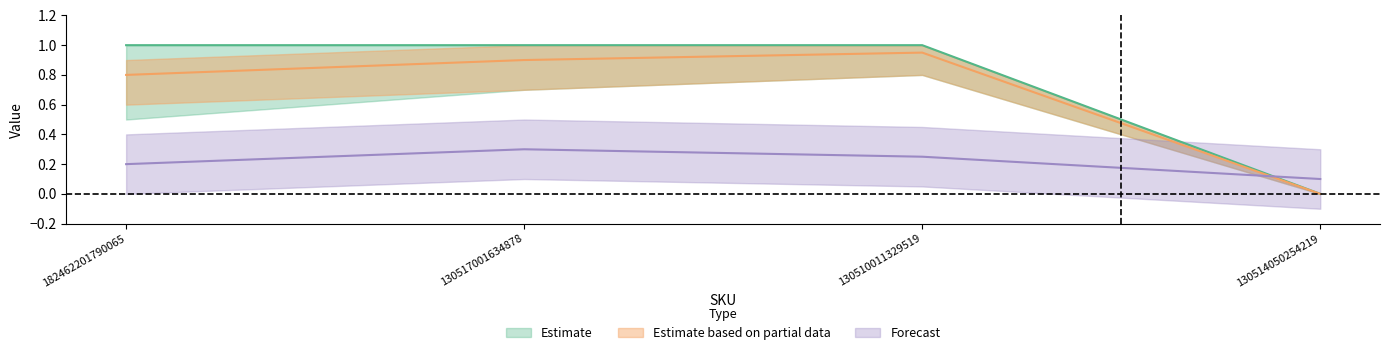

Reading left to right, list all the values displayed in this chart.

Estimate: 182462201790065=1.0	130517001634878=1.0	130510011329519=1.0	130514050254219=0.0
Estimate based on partial data: 182462201790065=0.8	130517001634878=0.9	130510011329519=0.9	130514050254219=0.0
Forecast: 182462201790065=0.2	130517001634878=0.3	130510011329519=0.2	130514050254219=0.1